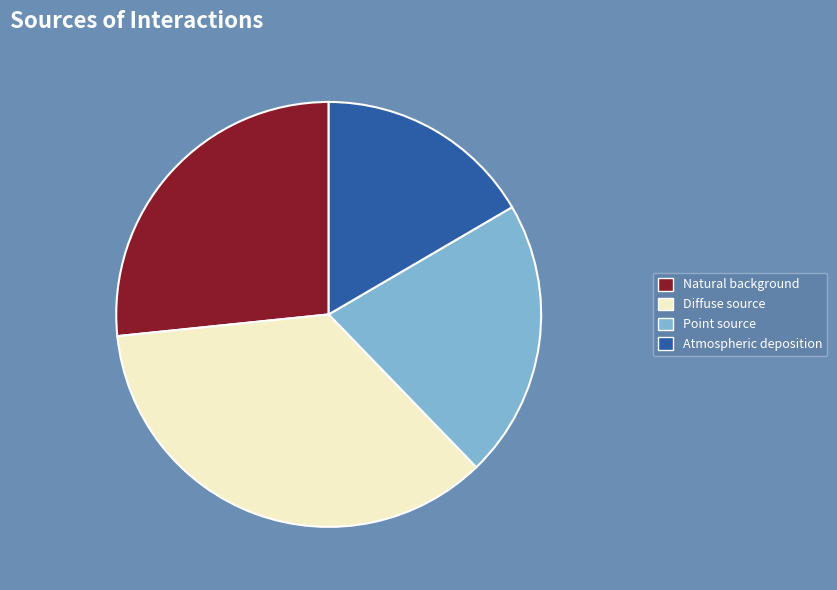

How many slices are in this pie chart?

4